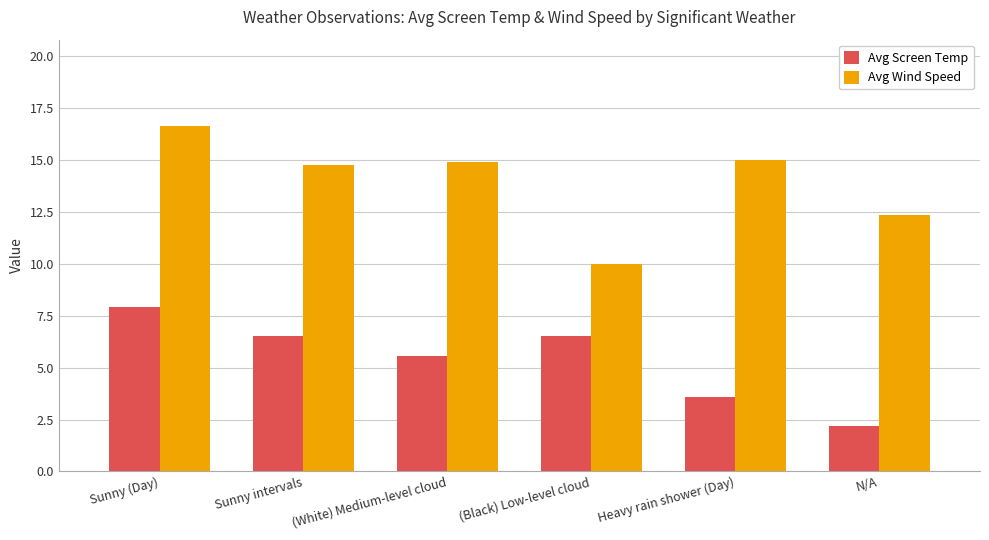

Are the bars grouped side by side (vs. stacked)?

Yes